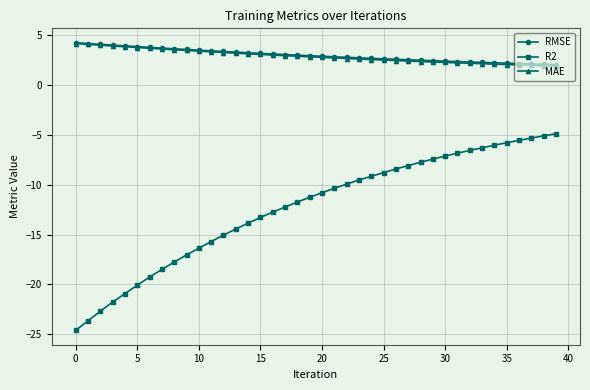

What is the lowest value of the MAE series?

1.9